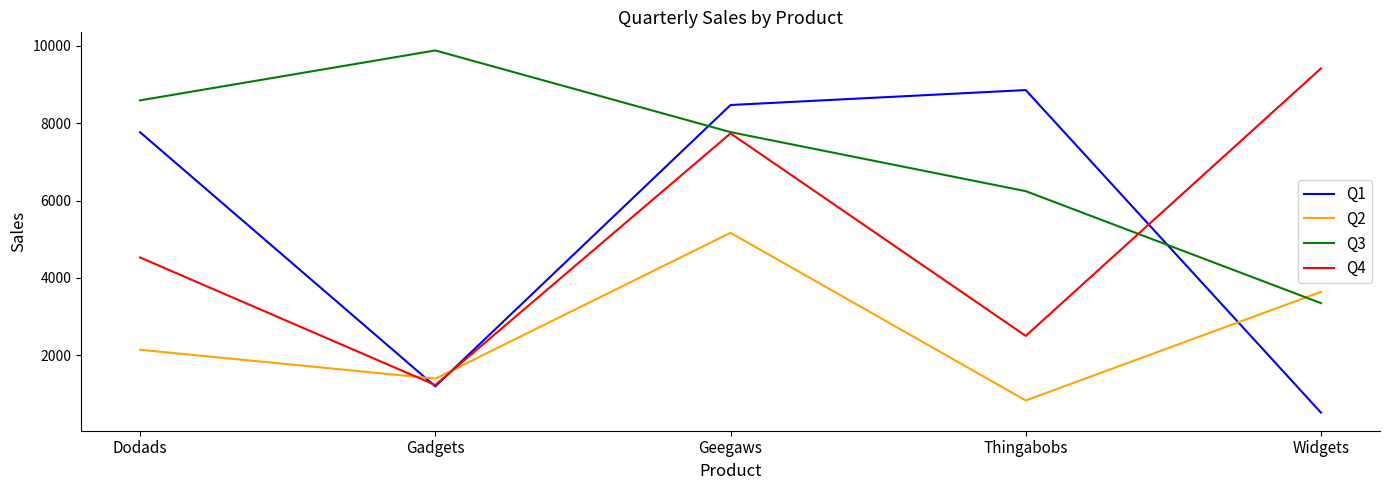

What value does the Q1 series have at Geegaws?

8467.0